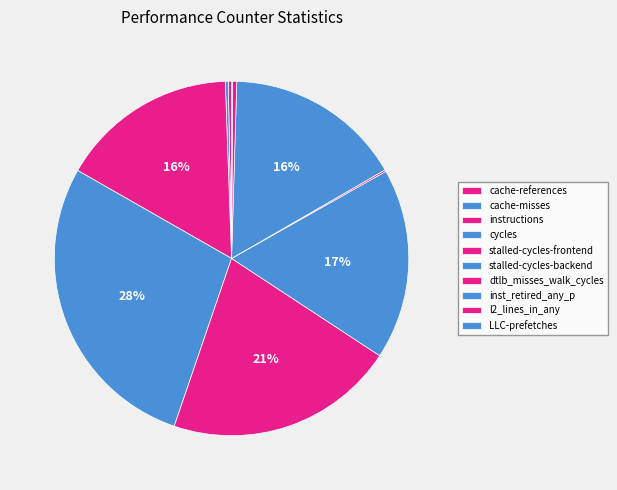

What is the ratio of the value at stalled-cycles-frontend to the value at stalled-cycles-backend?

1.2